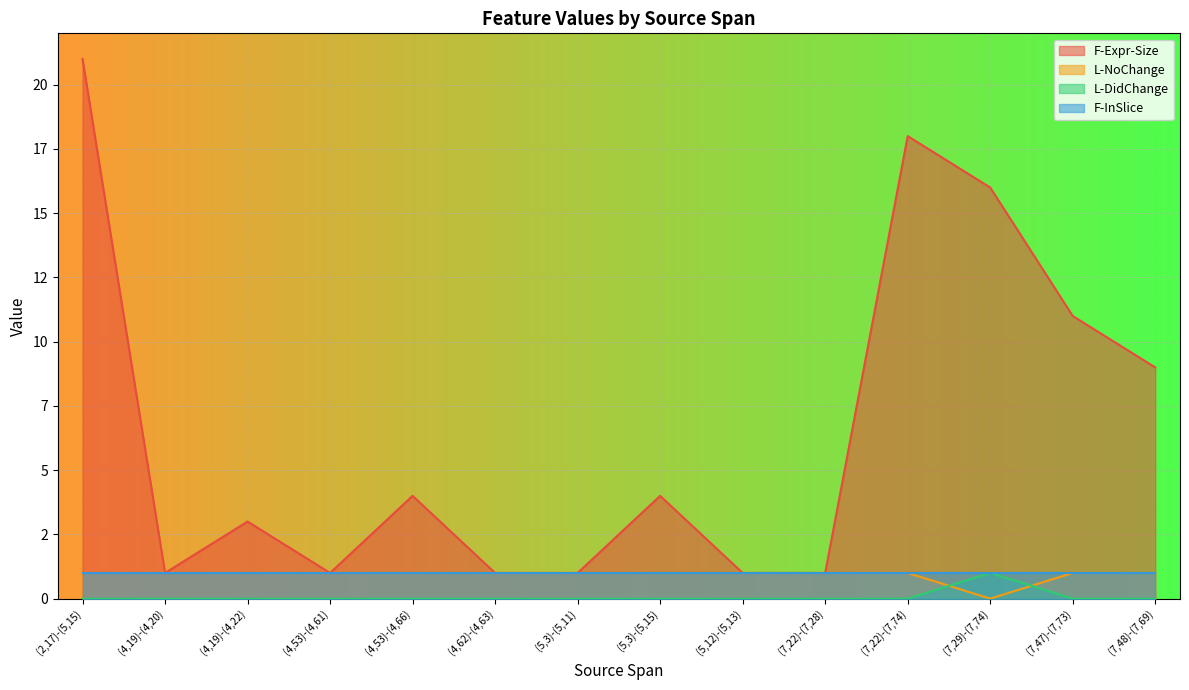

Does the chart display data point markers on the line(s)?

No